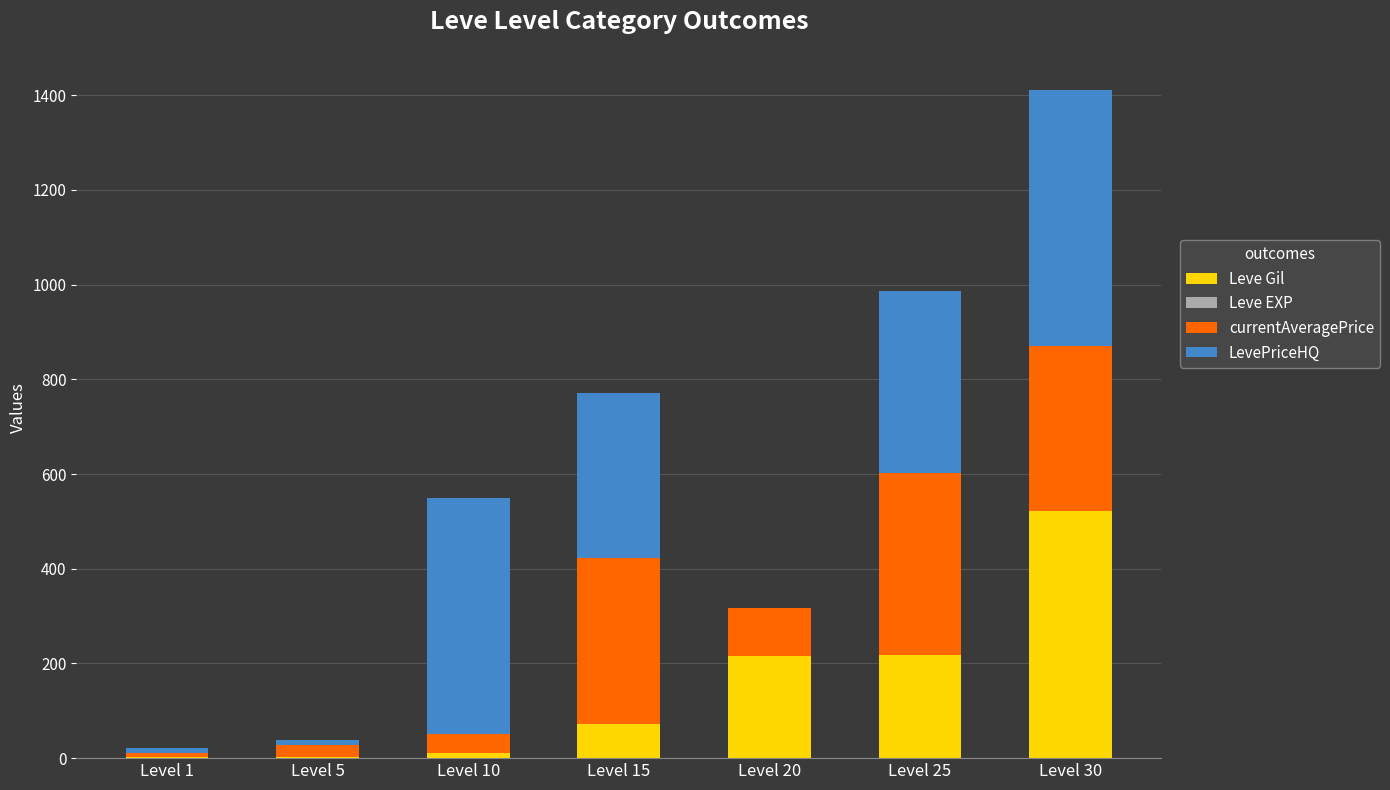

Are the bars grouped side by side (vs. stacked)?

No